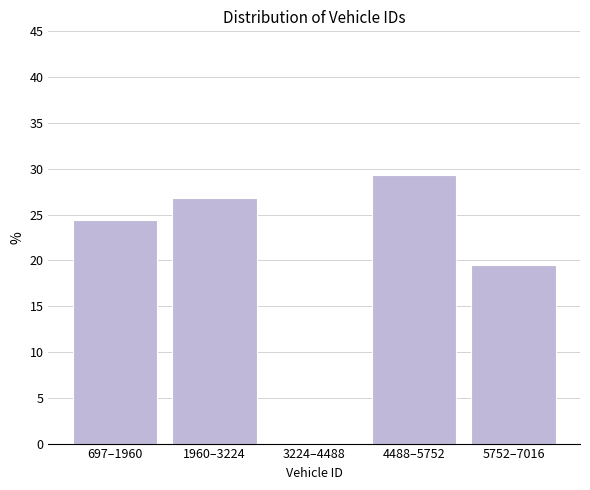

Reading left to right, list all the values displayed in this chart.

697–1960=24.4	1960–3224=26.8	3224–4488=0.0	4488–5752=29.3	5752–7016=19.5